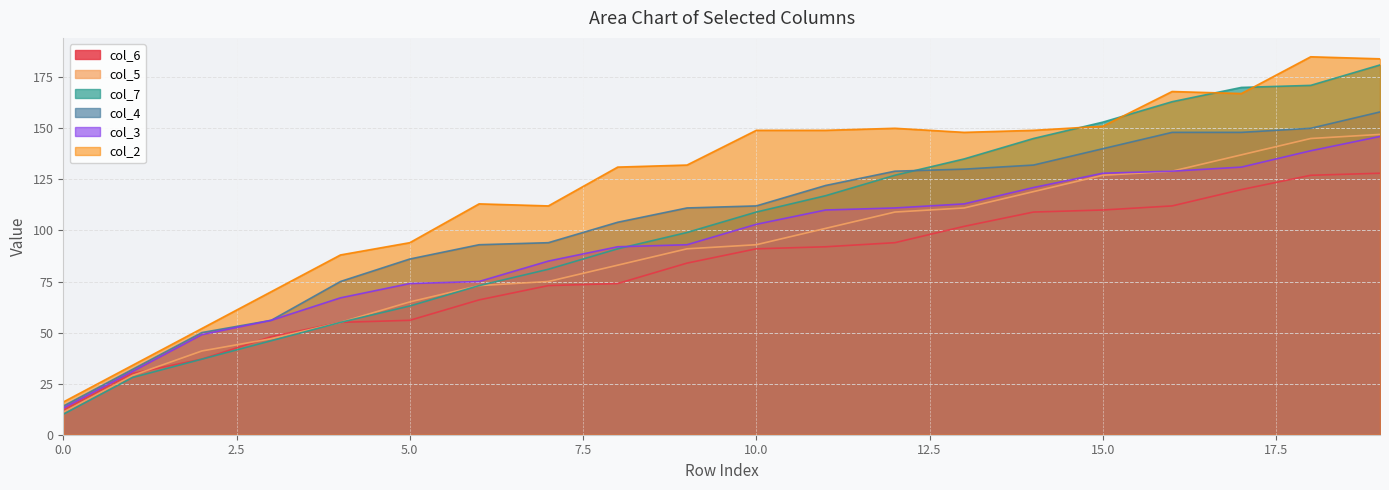

How many data points in col_6 are less than 91?

10